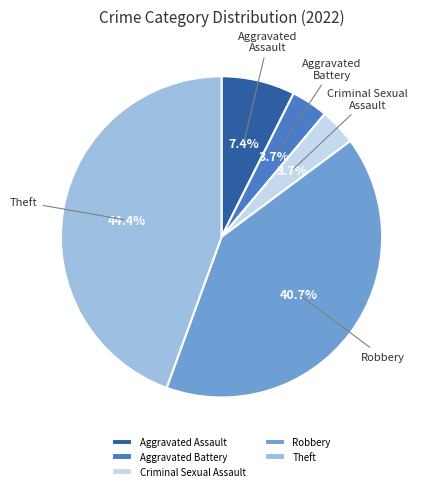

True or false: Aggravated Assault accounts for 13% of the total.

False